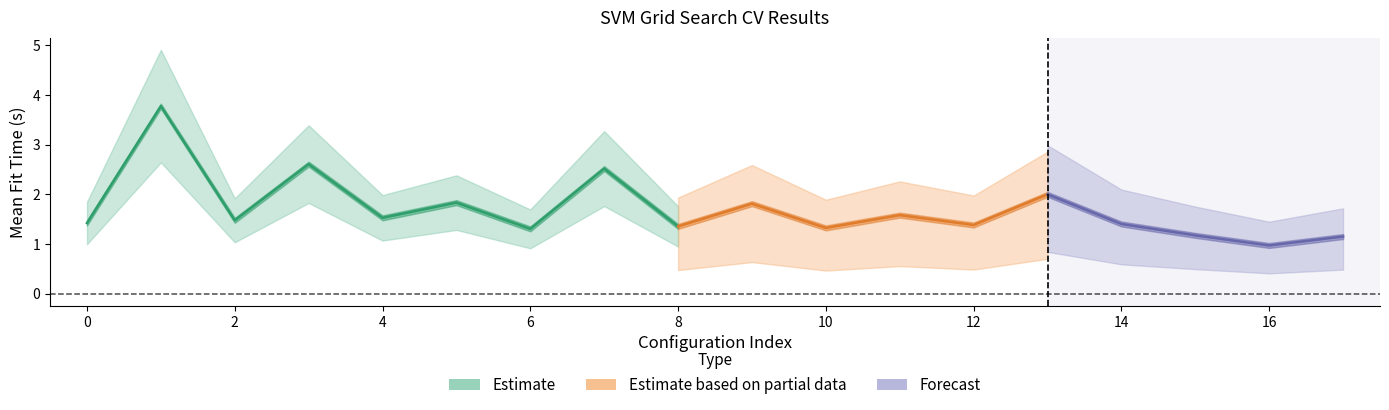

What is the value of the mean_test_score point at the 18th from the left?

1.0